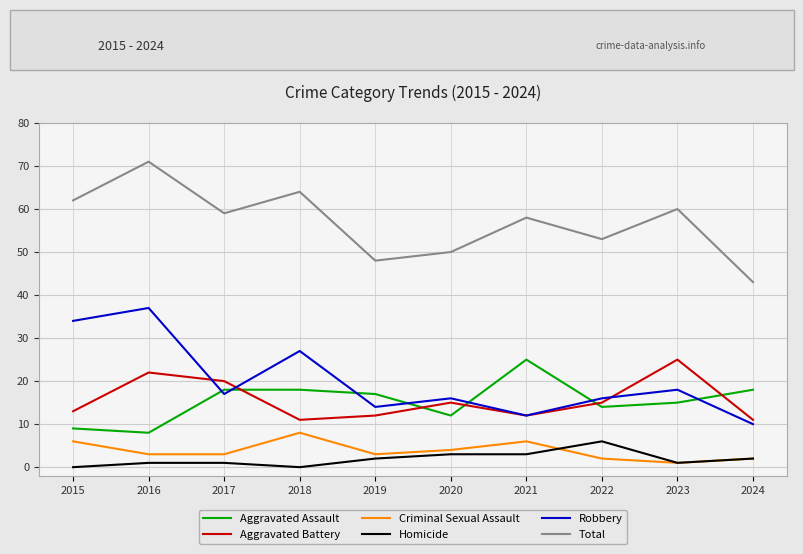

Is it true that Robbery equals 16 at 2020?

True